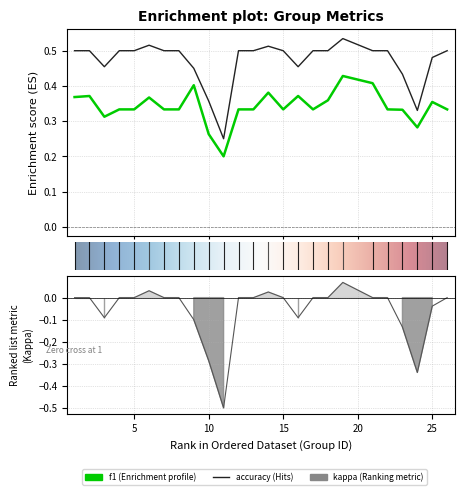

True or false: f1 and kappa intersect in this chart.

False